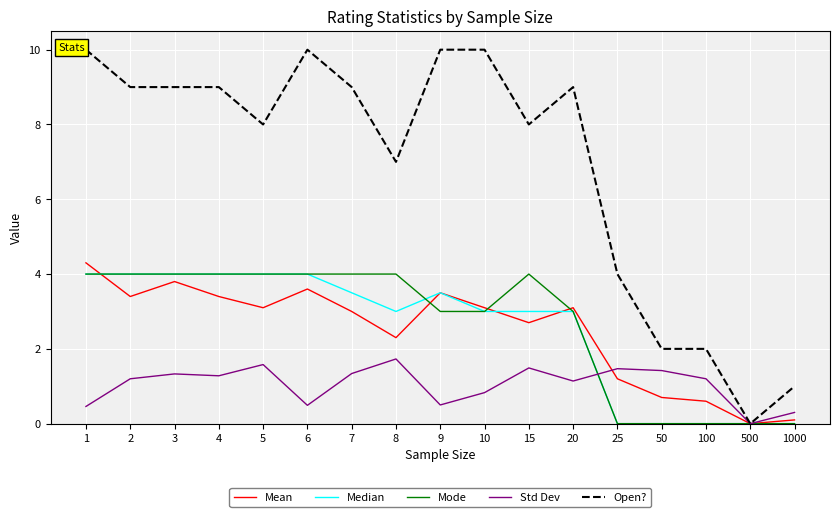

Which series ends up on top after the final intersection of Std Dev and Mean?

Std Dev